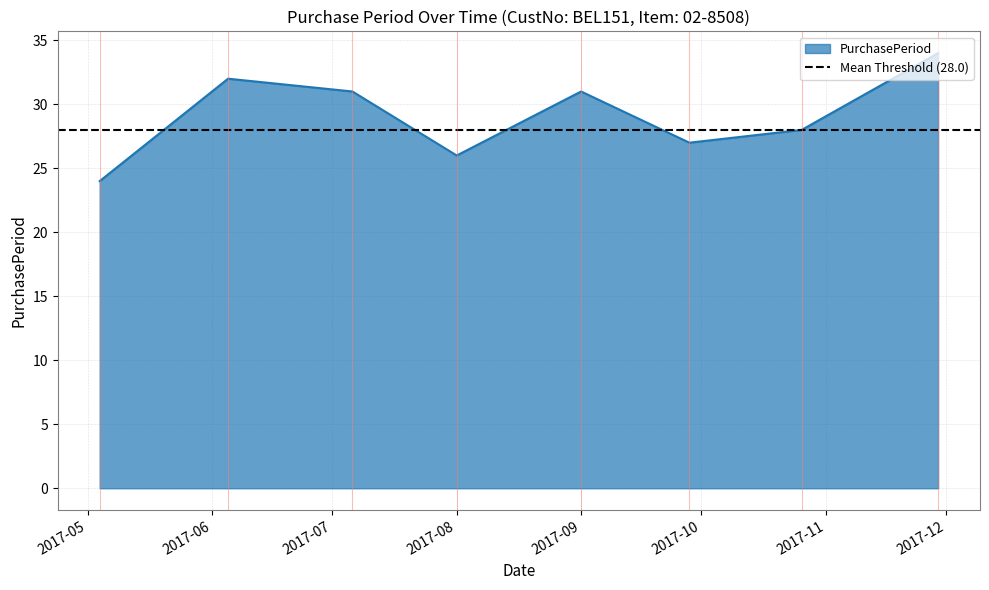

What is the highest value of the PurchasePeriod series?

34